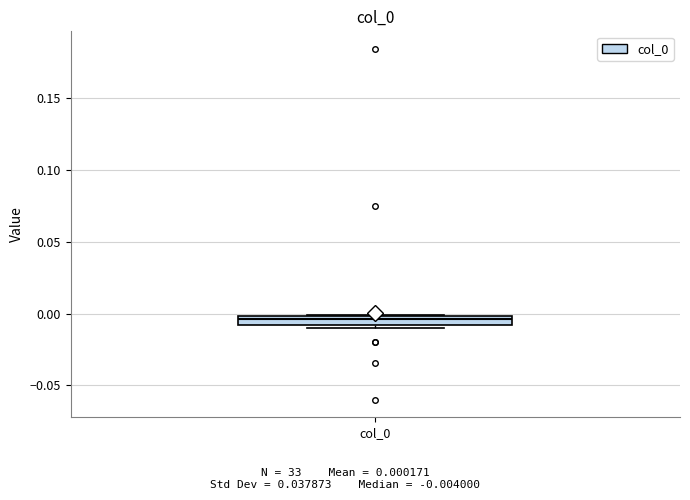

Where is the lower edge of the box for col_0 on the y-axis? The values are not printed on the chart, so give them approximately, as read against the axis.

-0.010